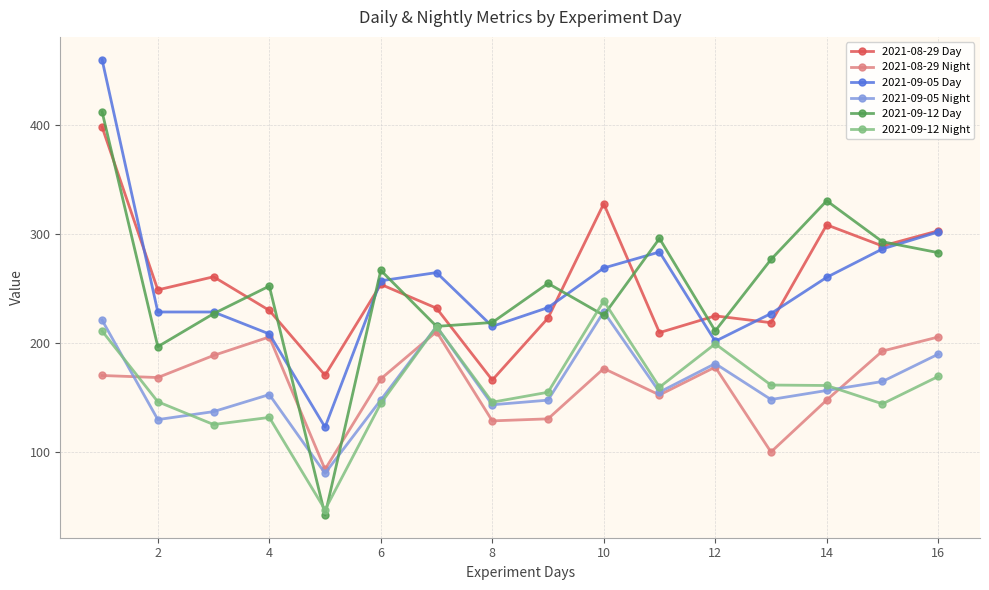

What are all the series names shown in the legend?

2021-08-29 Day, 2021-08-29 Night, 2021-09-05 Day, 2021-09-05 Night, 2021-09-12 Day, 2021-09-12 Night